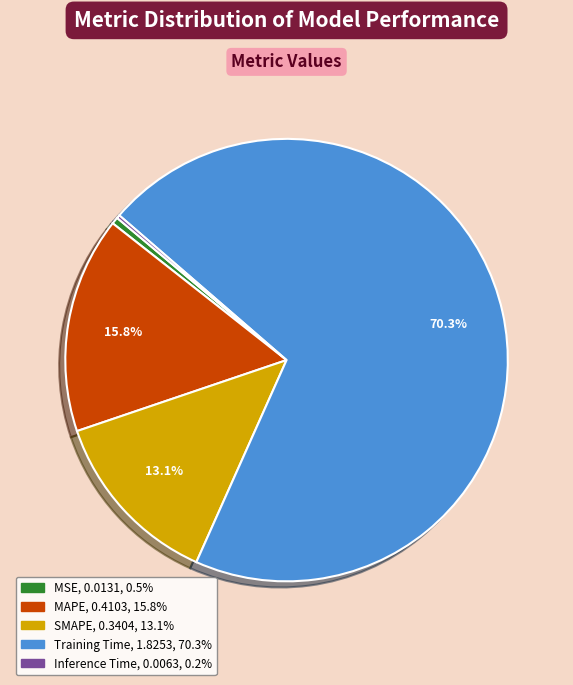

What percentage is the MSE slice, to the nearest percent?

1%